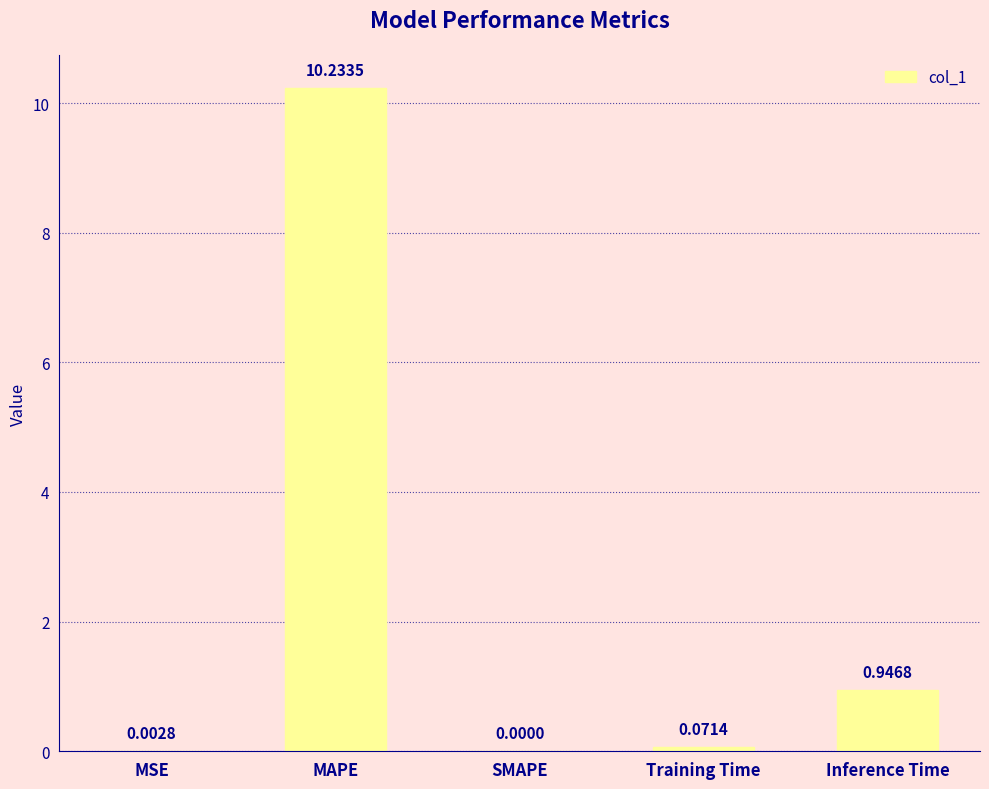

What is the change in value from SMAPE to Training Time?

+0.1